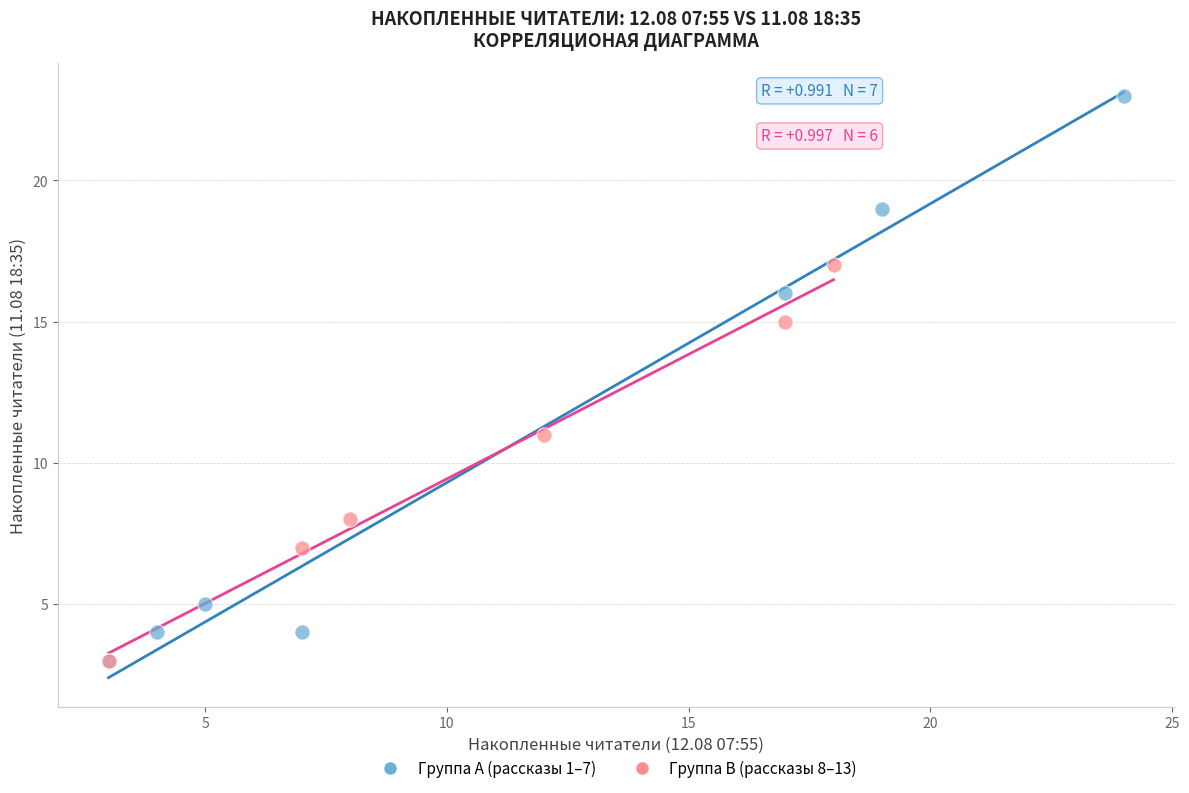

Which series contains the highest Y value?

Группа A (рассказы 1–7)